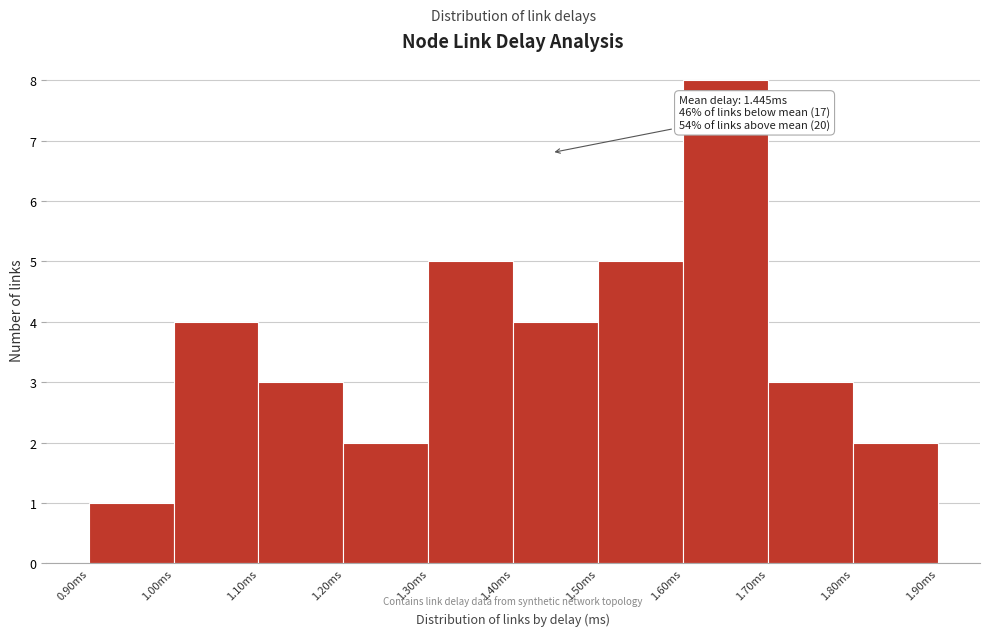

Which range on the x-axis has the tallest bar?

1.6 to 1.7